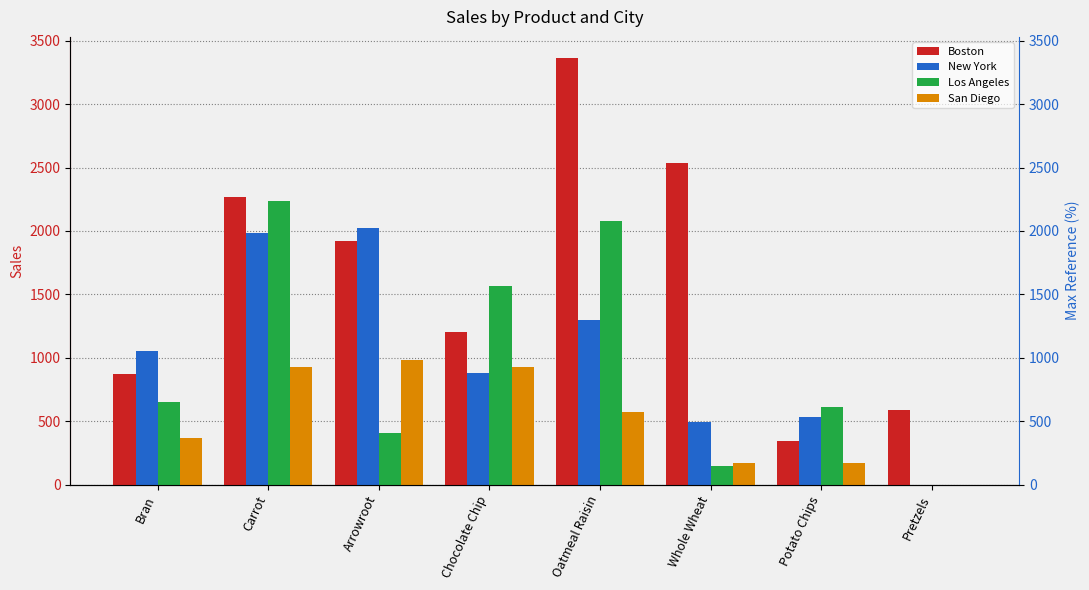

How many data points in San Diego are less than 573?

4